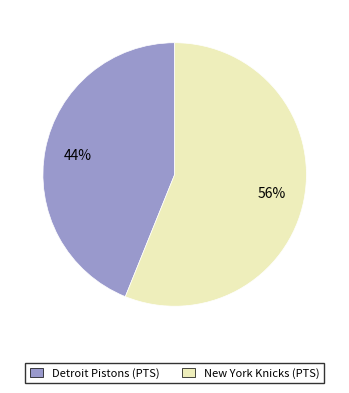

To the nearest percent, what is the average slice percentage?

50%